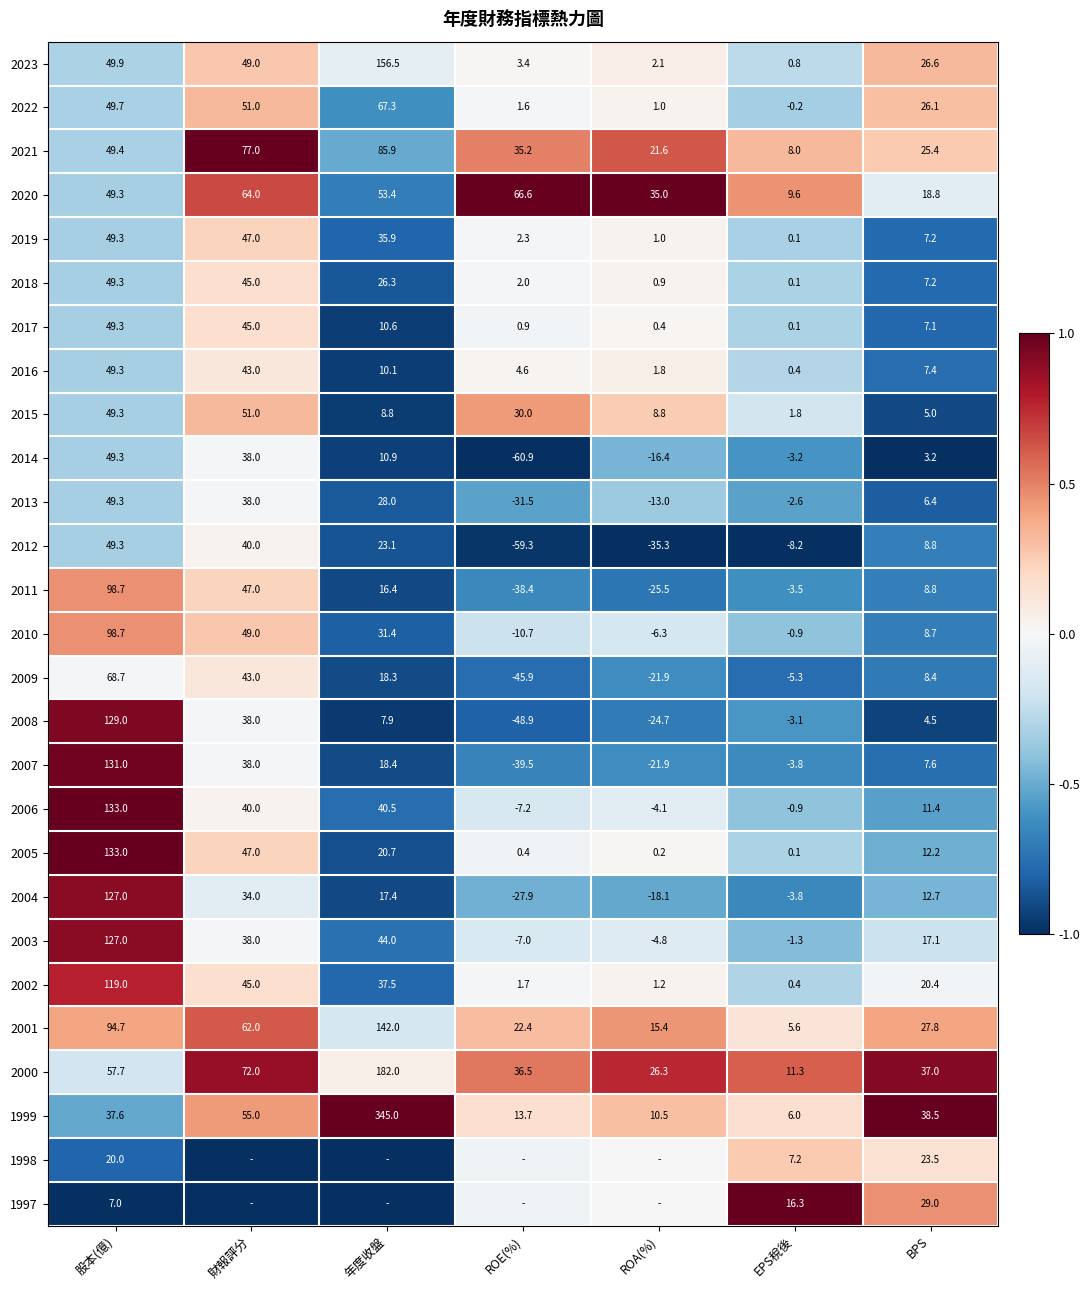

At which label does 2013 first exceed 6?

股本(億)